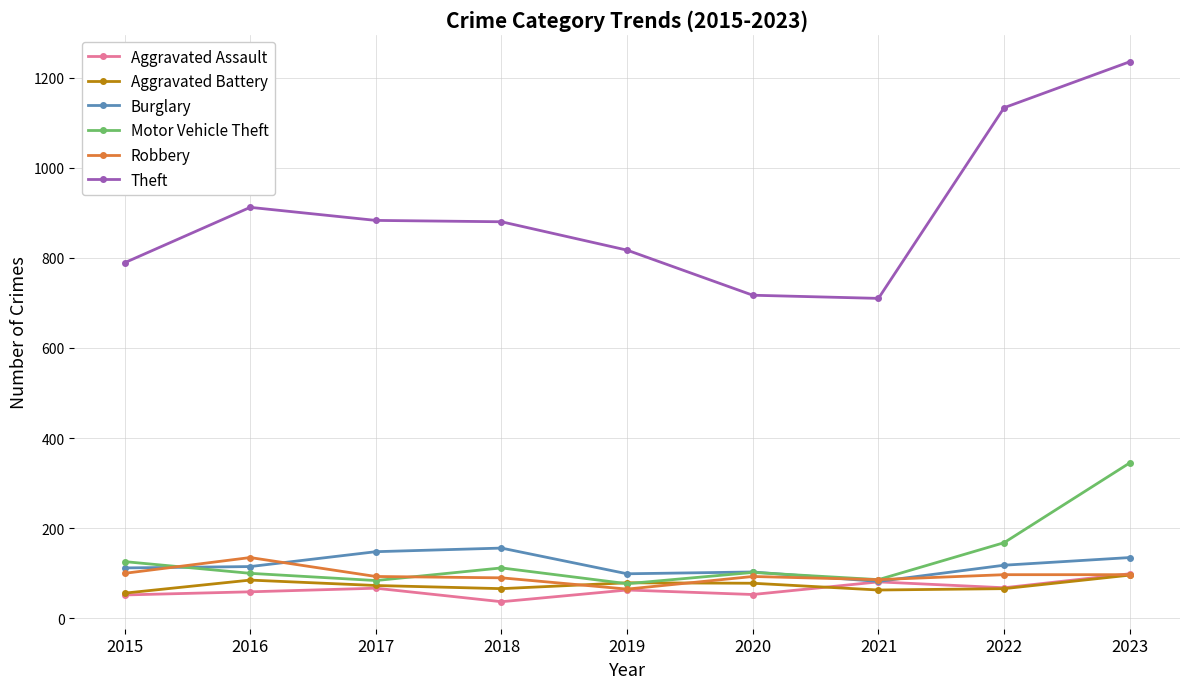

Does the chart have visible grid lines?

Yes